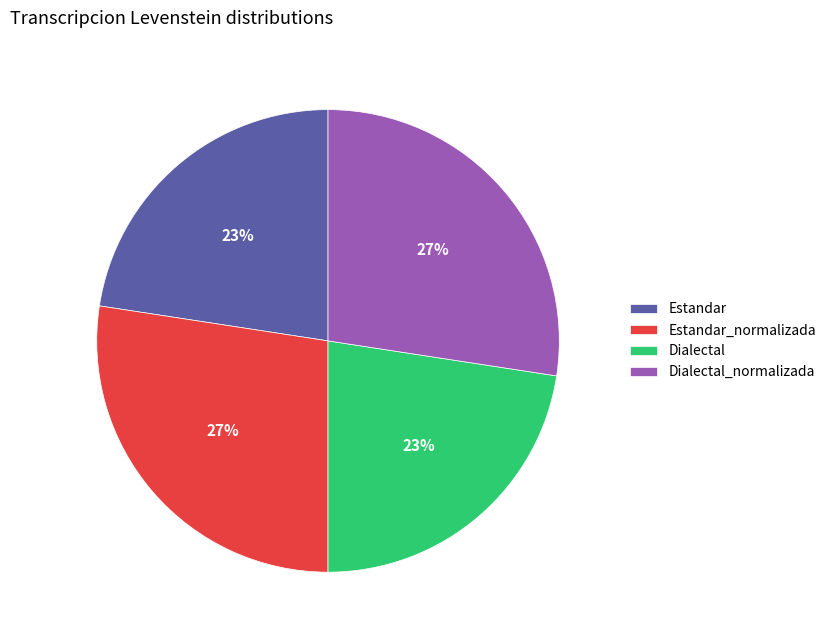

To the nearest percent, what is the combined percentage of Estandar and Estandar_normalizada?

50%